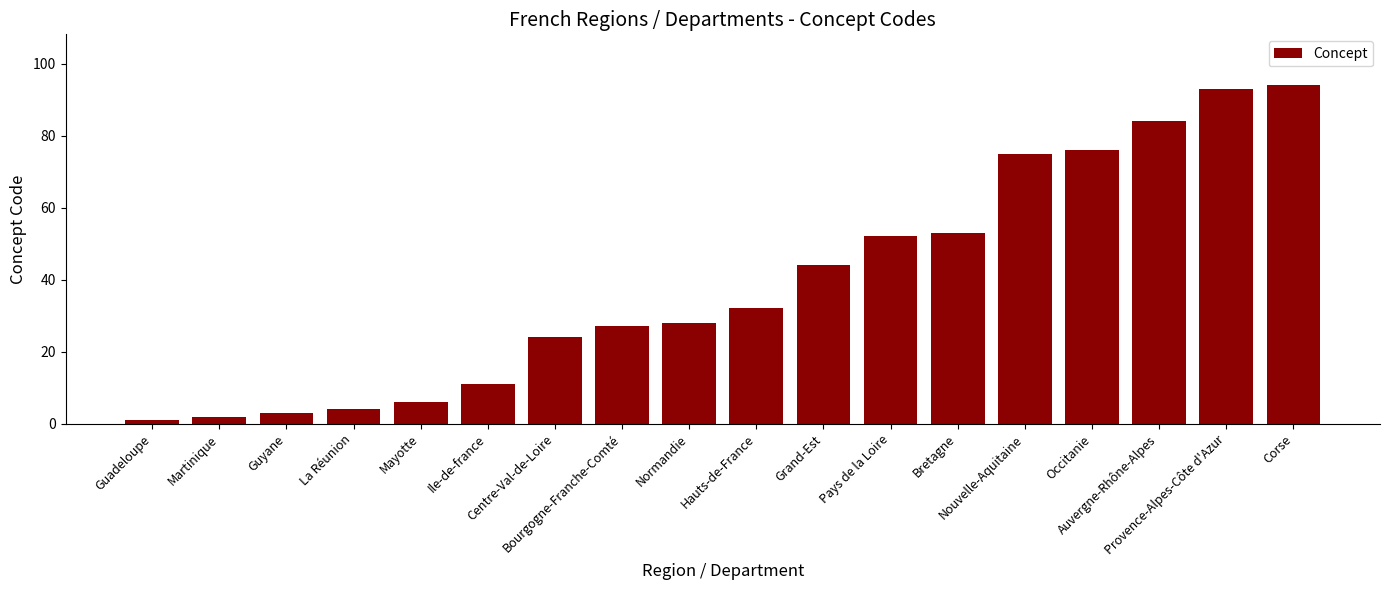

Count the number of data series in this chart.

1